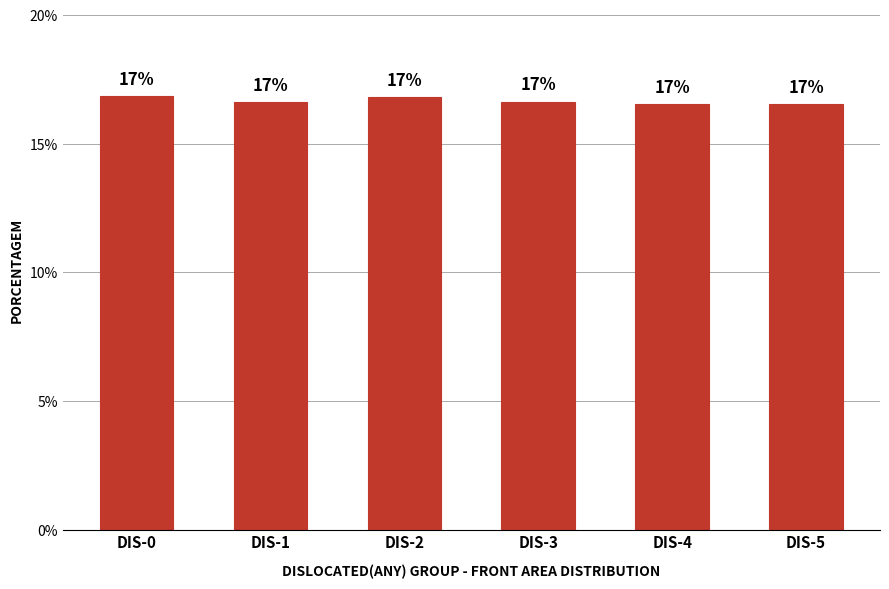

Approximately how many times larger is the value at DIS-2 compared to DIS-5?

1.0